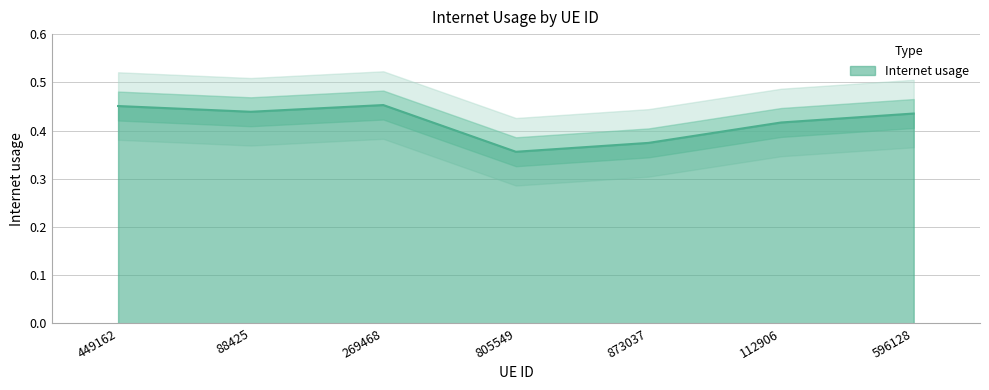

What is the smallest value displayed?

0.4